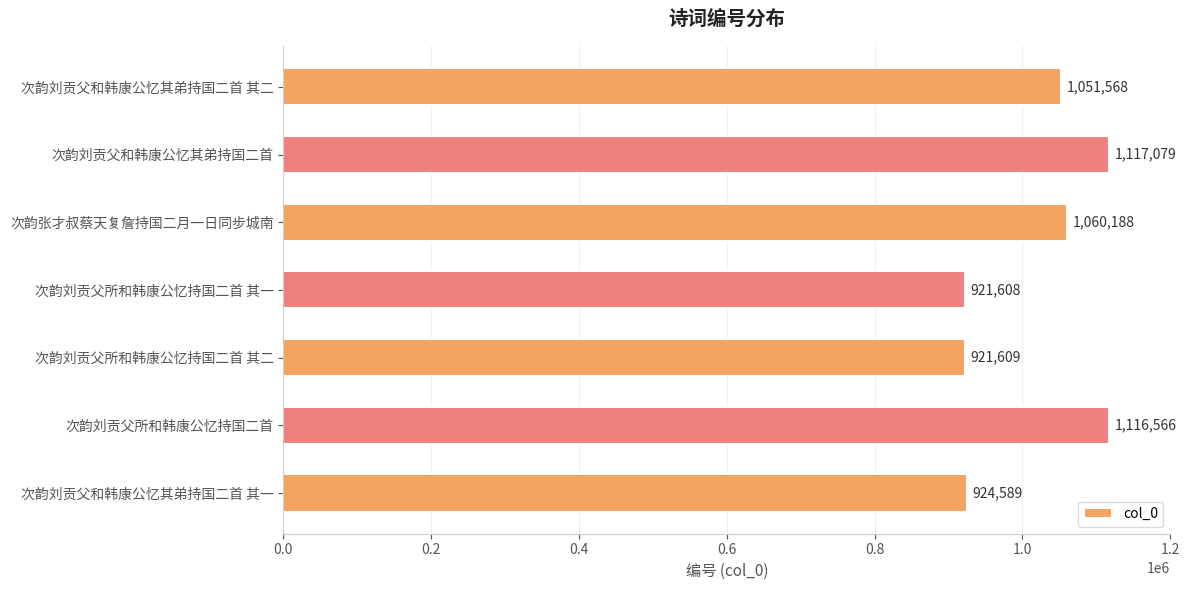

Reading top to bottom, list all the values displayed in this chart.

1051568	1117079	1060188	921608	921609	1116566	924589